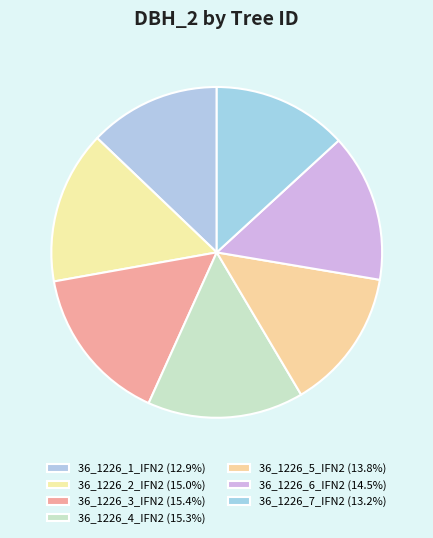

Between 36_1226_2_IFN2 and 36_1226_5_IFN2, which is larger?

36_1226_2_IFN2